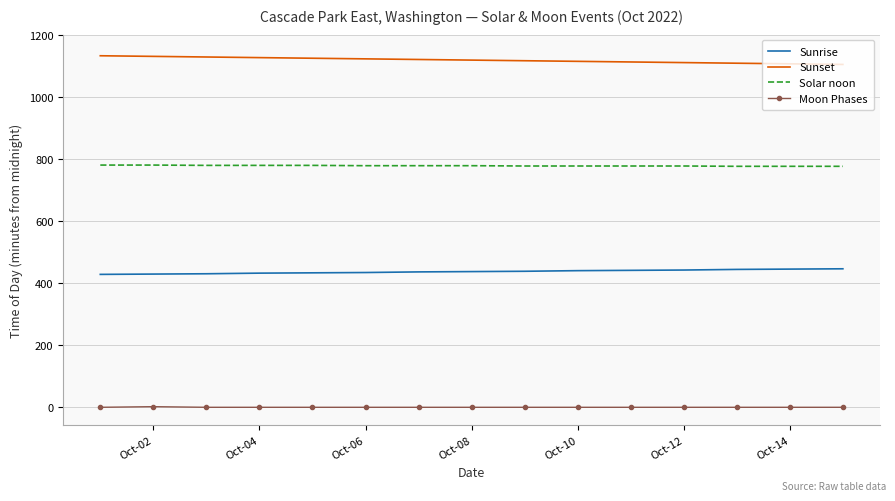

What is the maximum value shown in the chart?

1132